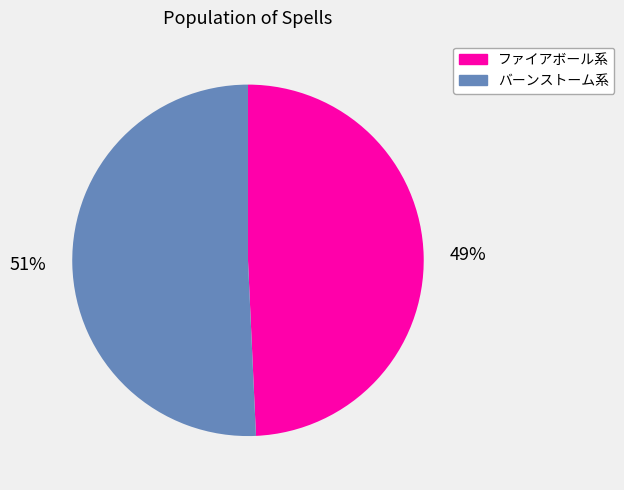

Is there any slice that represents more than half of the pie?

Yes